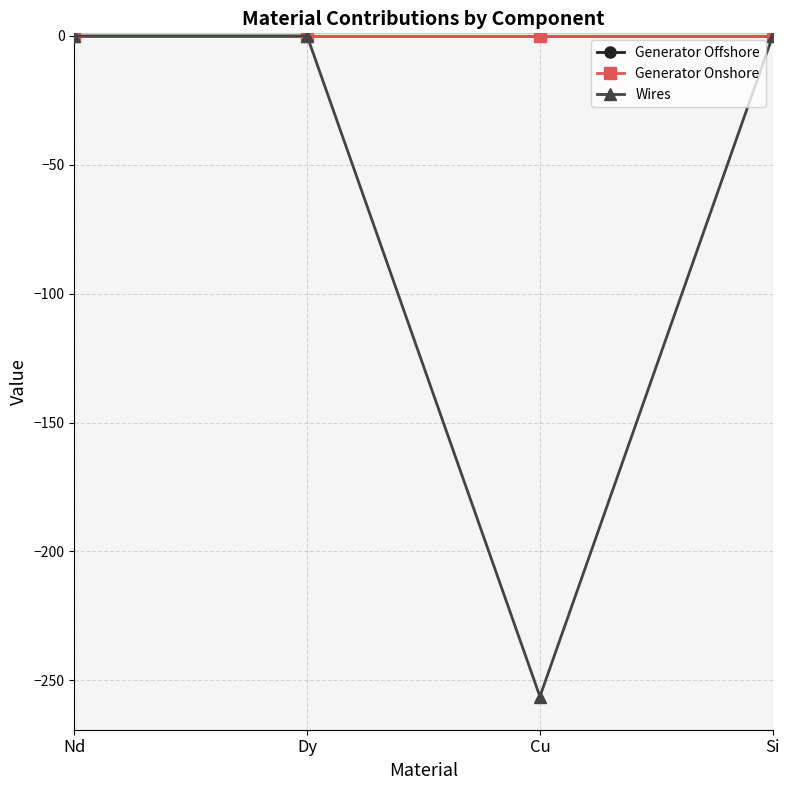

True or false: Generator Onshore has a value of 0.0 at Nd.

True